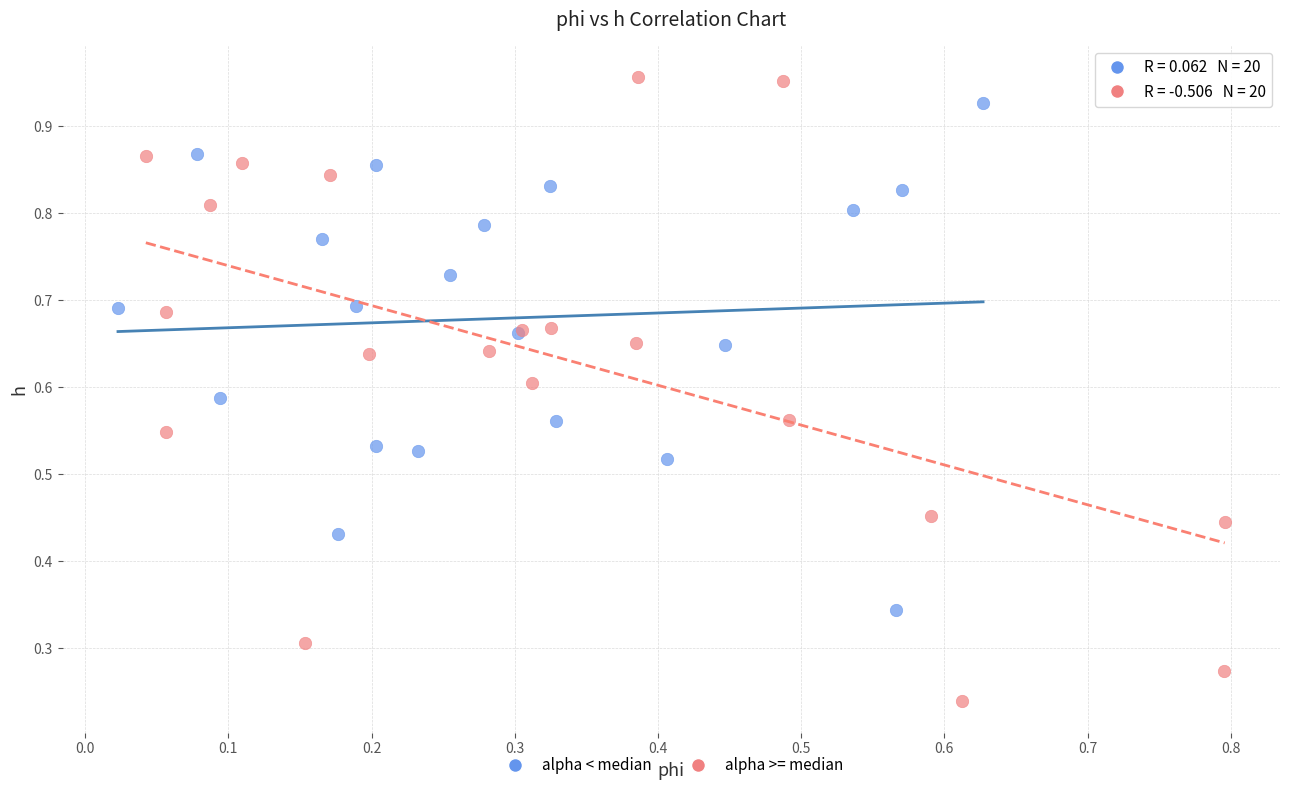

Which series contains the lowest Y value?

alpha >= median